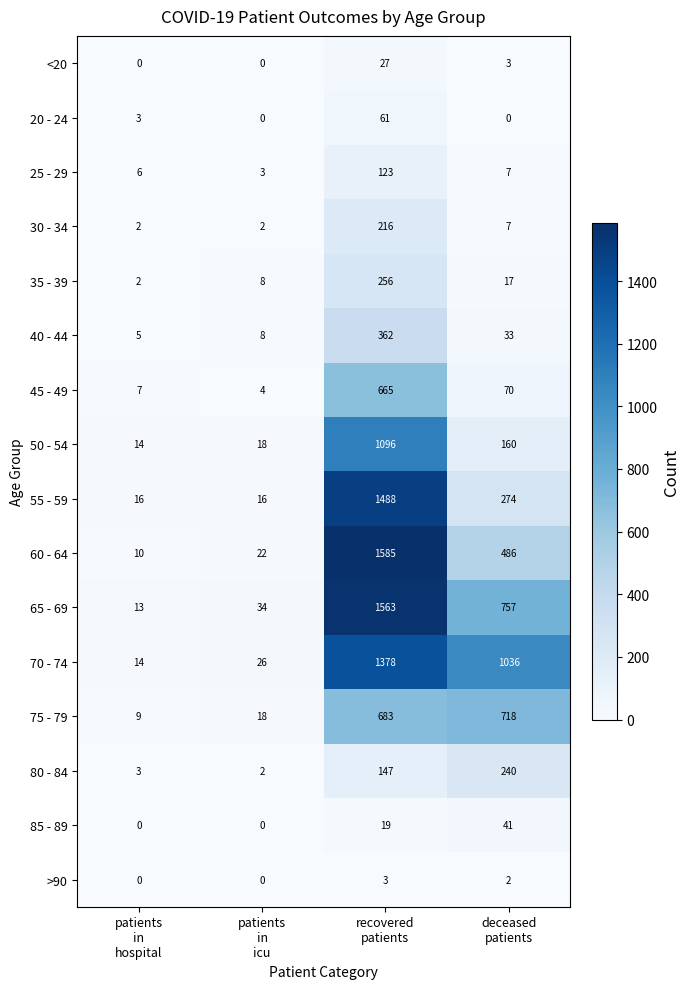

Rank the series by their maximum value, from highest to lowest.

60 - 64, 65 - 69, 55 - 59, 70 - 74, 50 - 54, 75 - 79, 45 - 49, 40 - 44, 35 - 39, 80 - 84, 30 - 34, 25 - 29, 20 - 24, 85 - 89, <20, >90